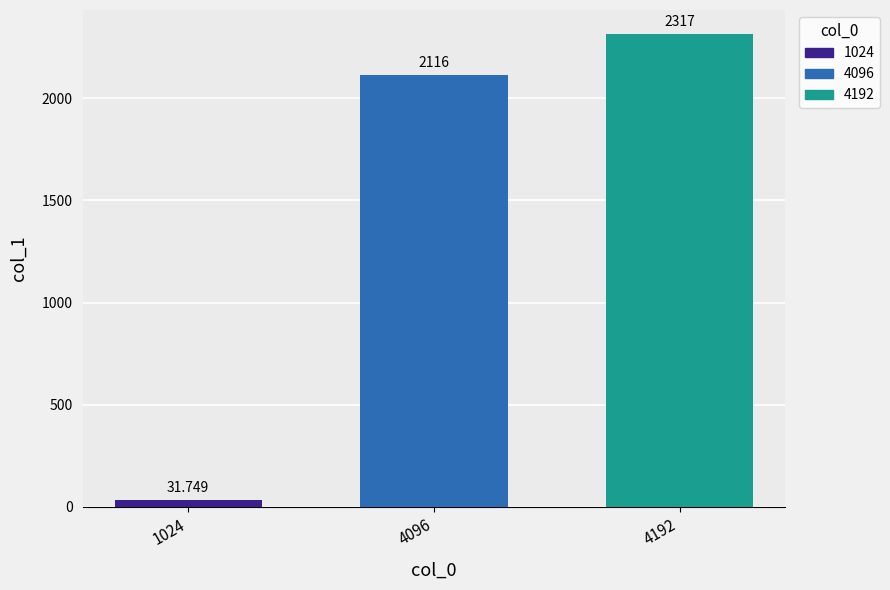

Reading left to right, transcribe all the data shown in this chart.

31.7	2116.0	2317.0